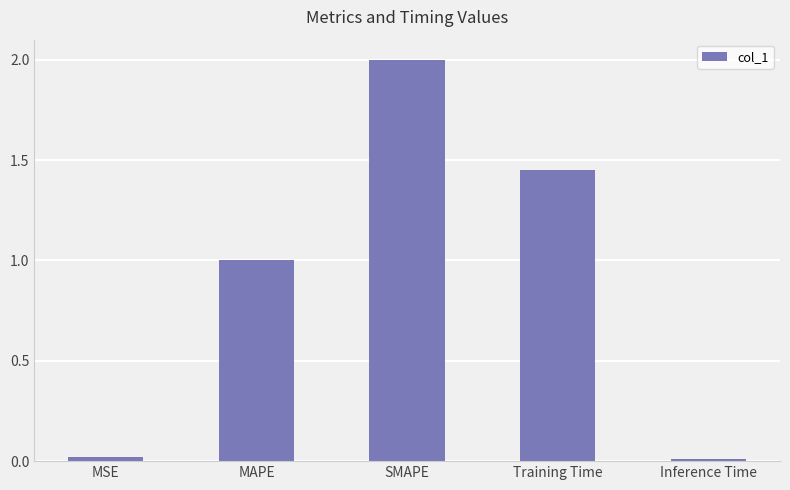

What is the greatest value displayed?

2.0